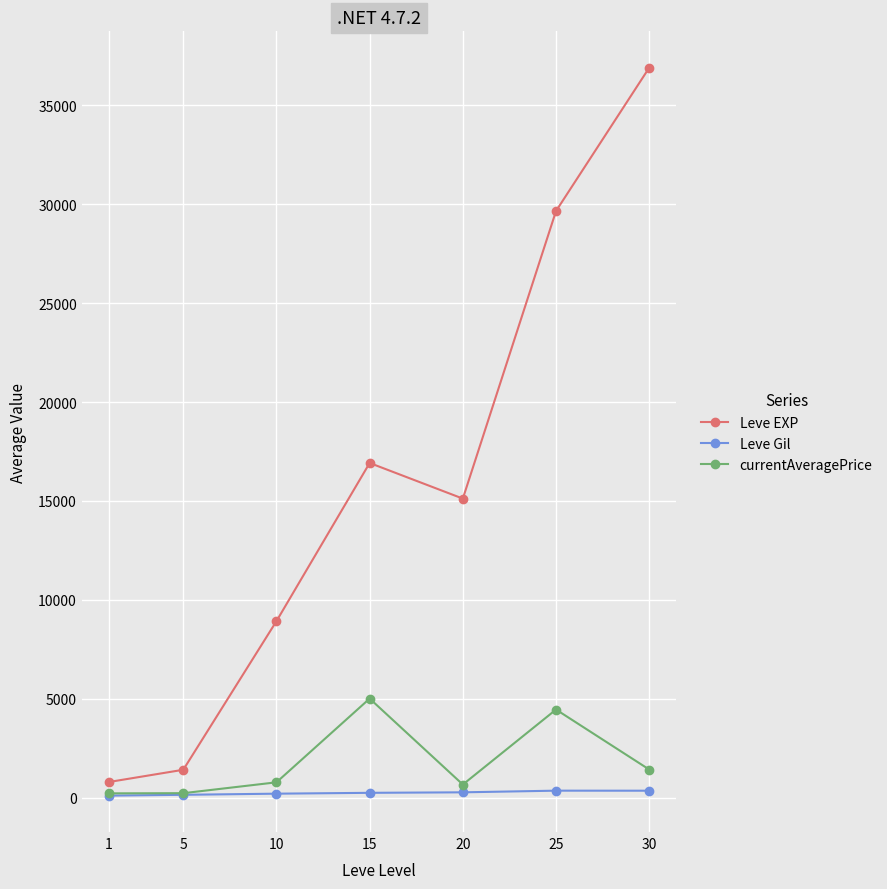

What is the value of the Leve Gil point at the 6th from the left?

364